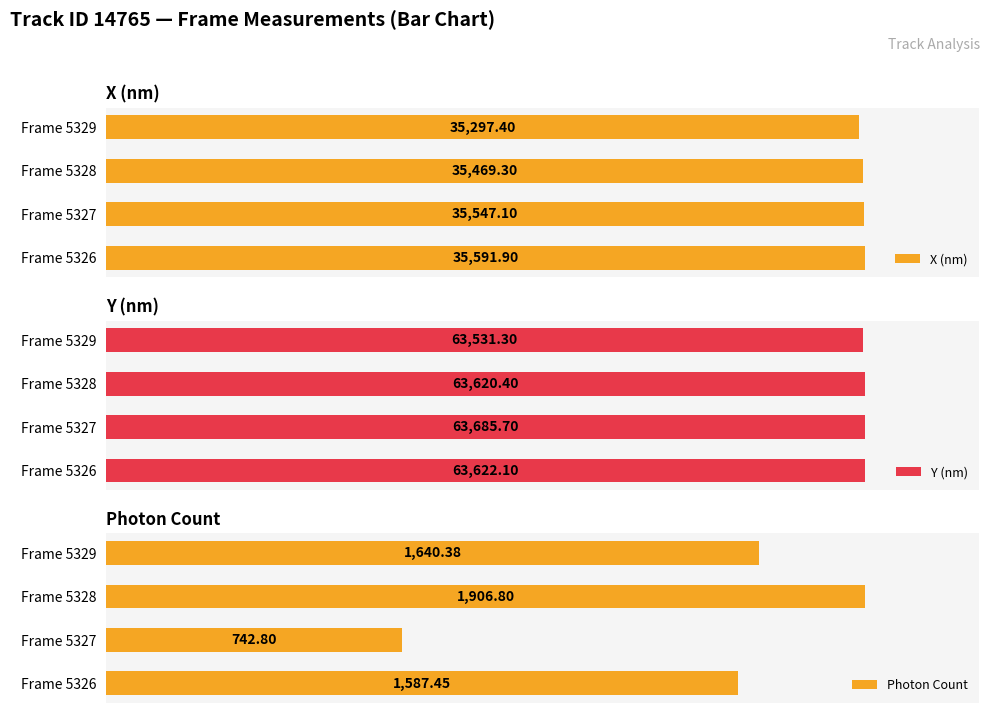

What is the difference between the X (nm) values at Frame 5326 and Frame 5327?

44.8